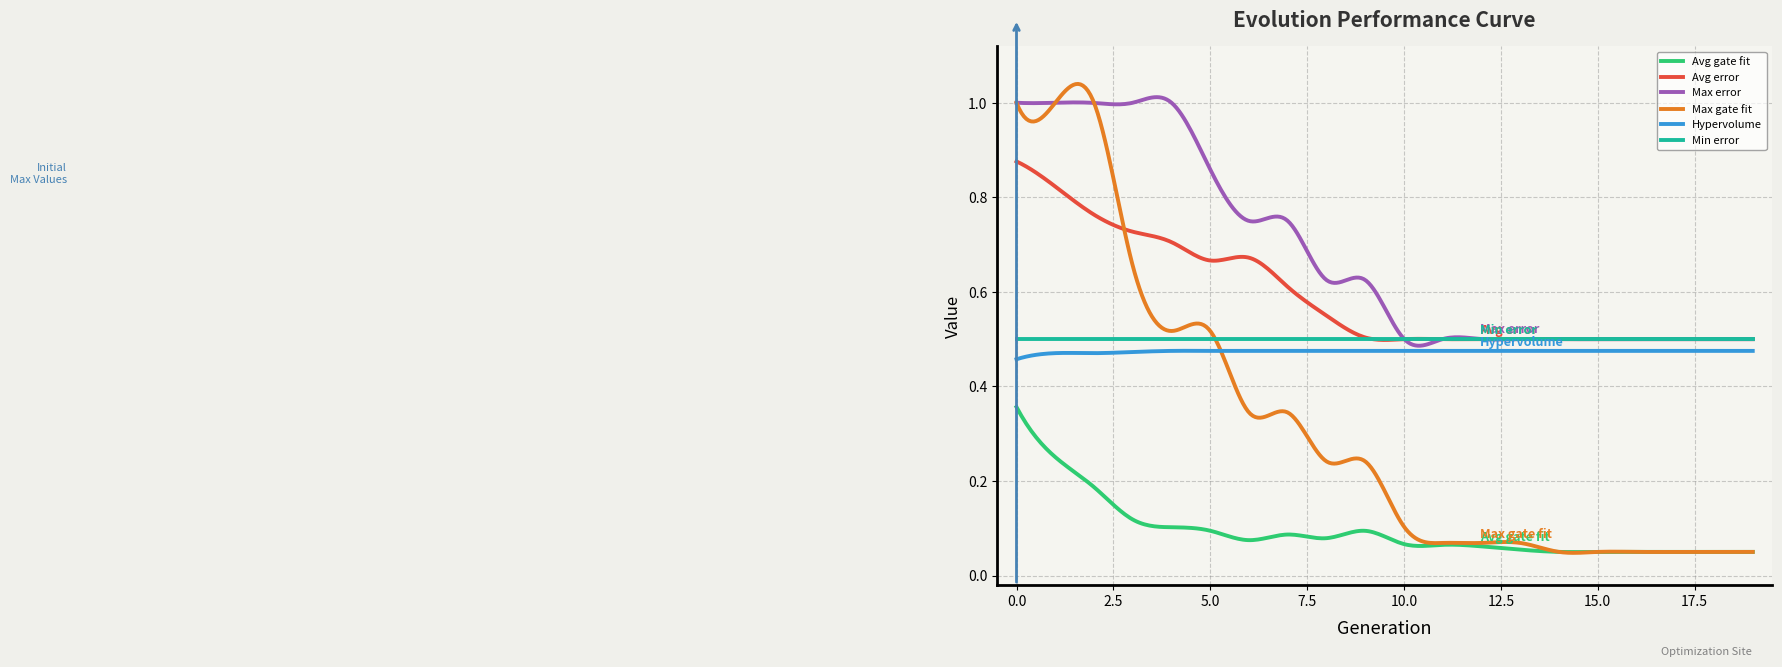

True or false: Max error and Avg gate fit intersect in this chart.

False